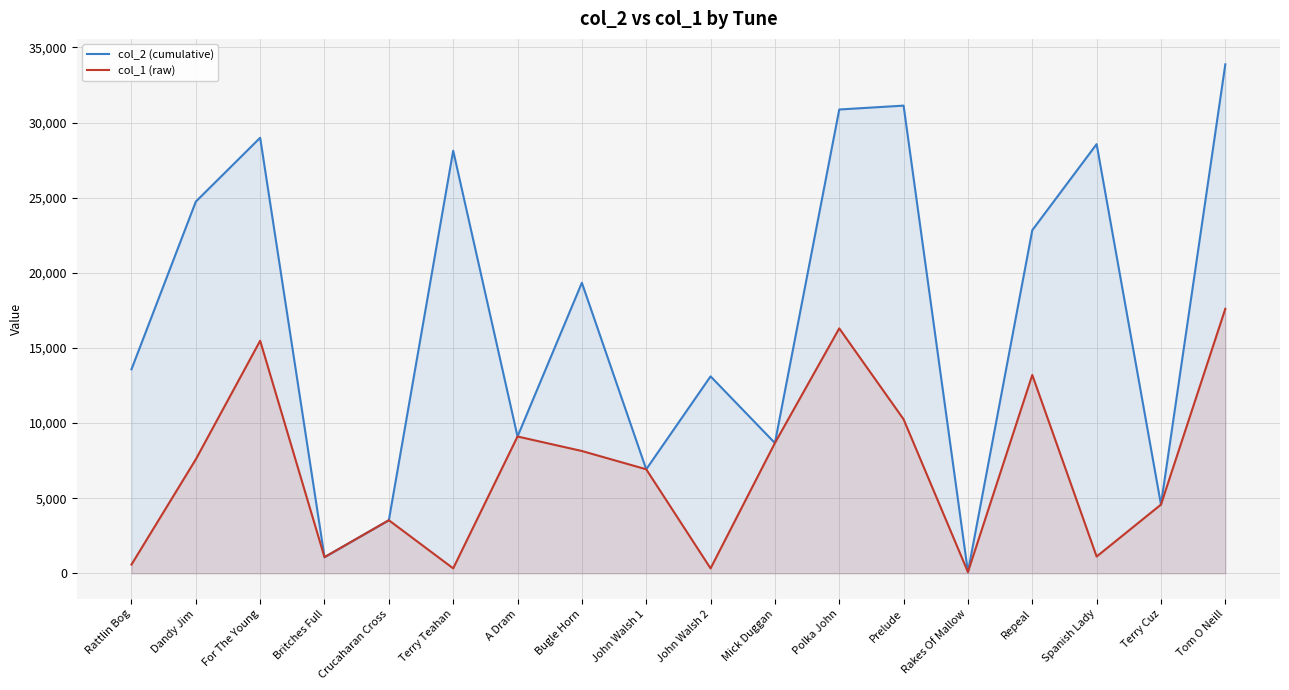

Between Britches Full and Terry Cuz, which series saw the biggest shift?

col_2 (cumulative)